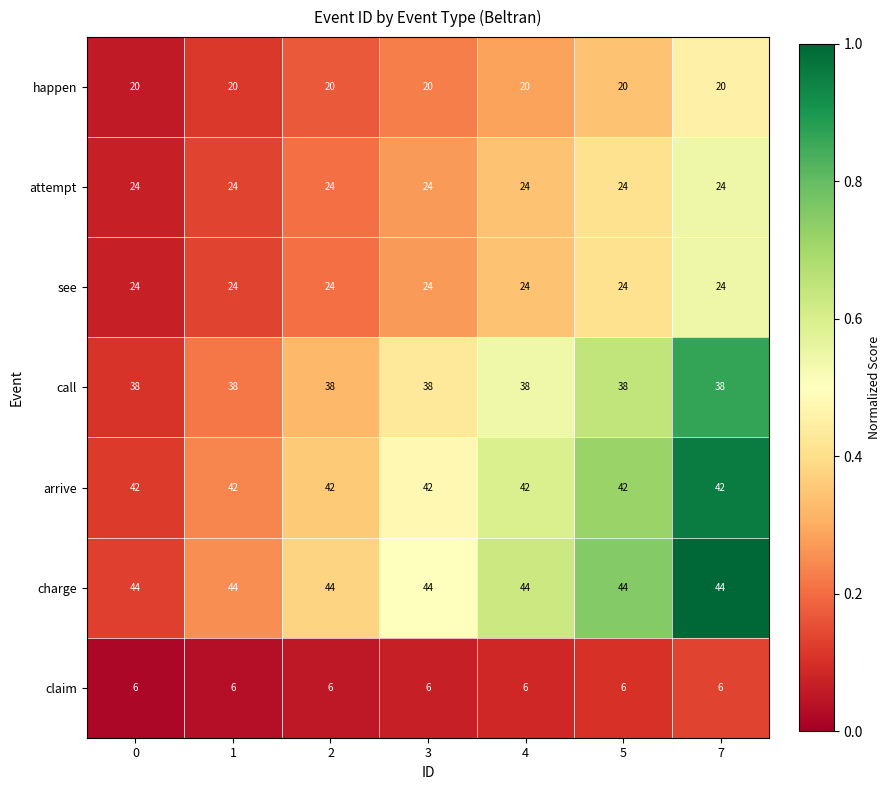

What is the difference between the highest and lowest values at 7?

38